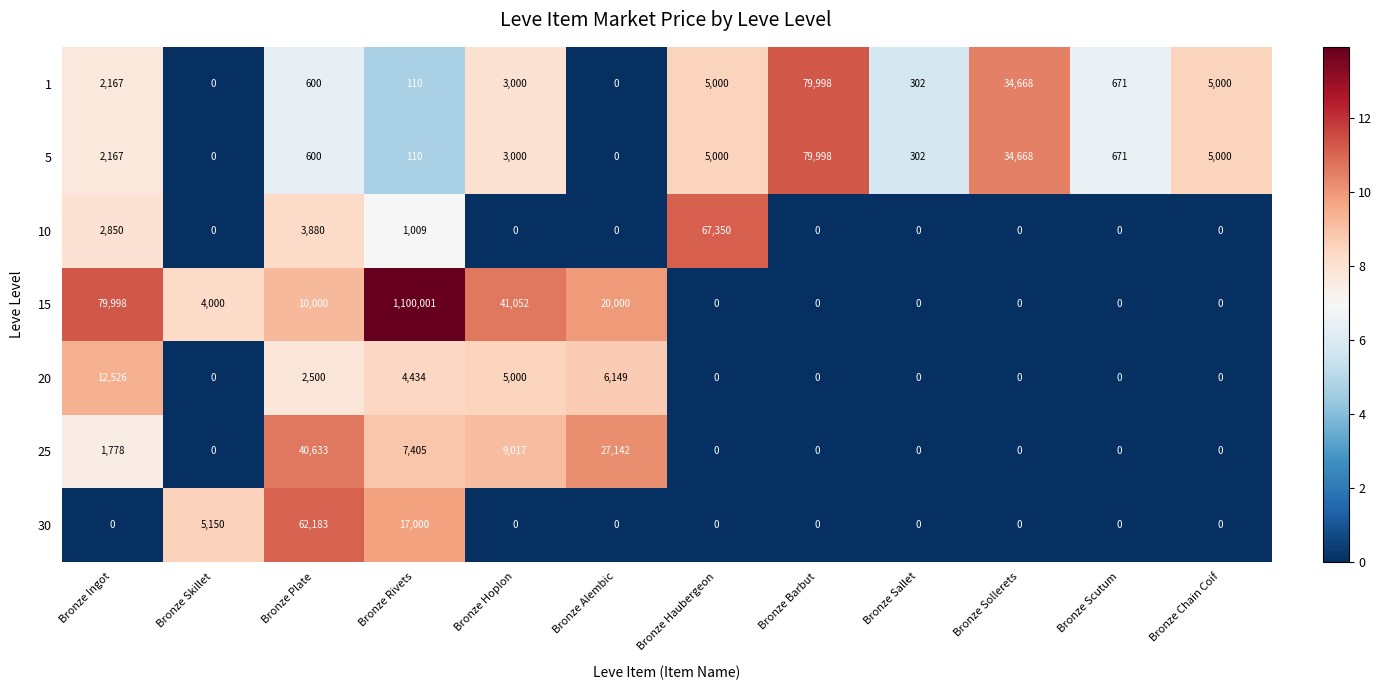

How many positive values does the 20 series have?

5